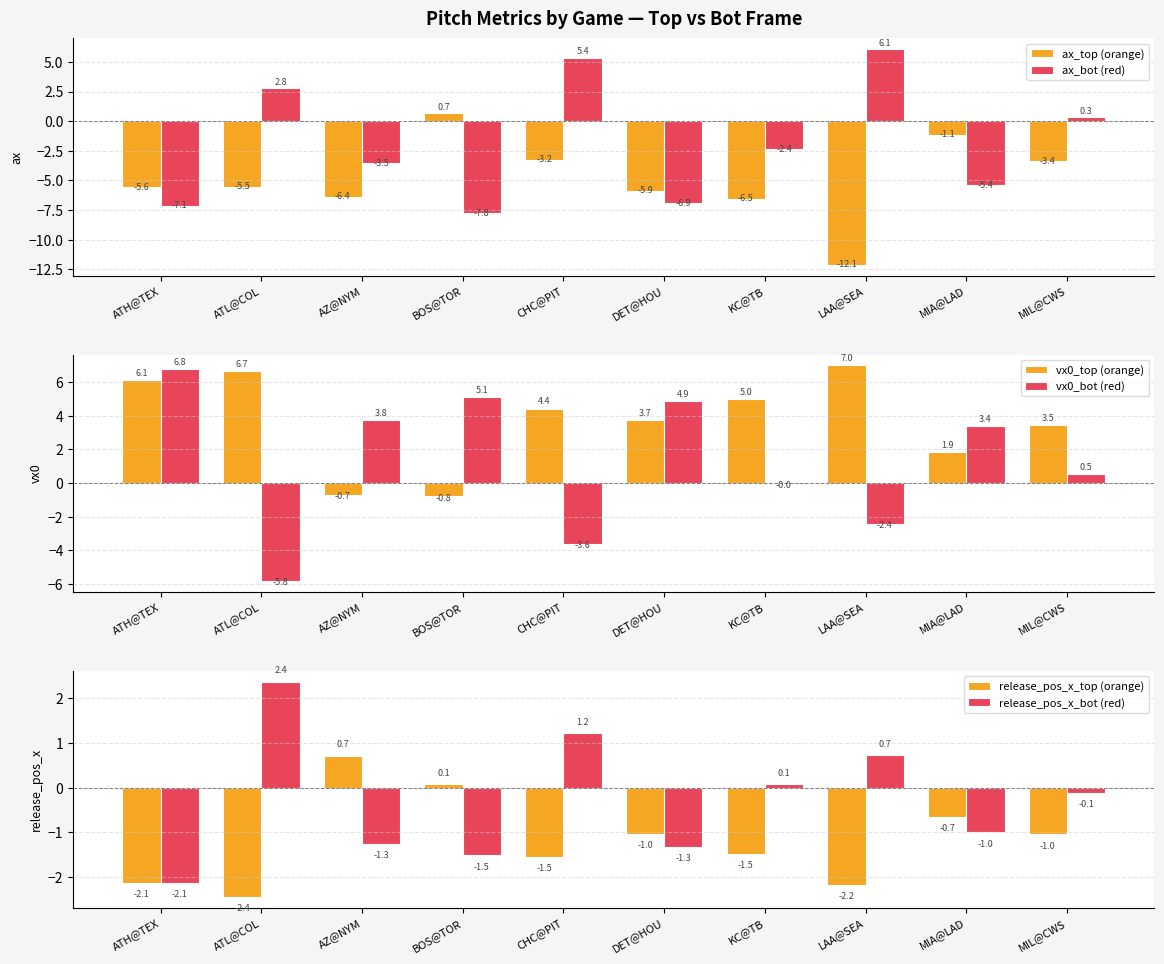

What is the difference between the vx0_bot (red) values at BOS@TOR and AZ@NYM?

1.4